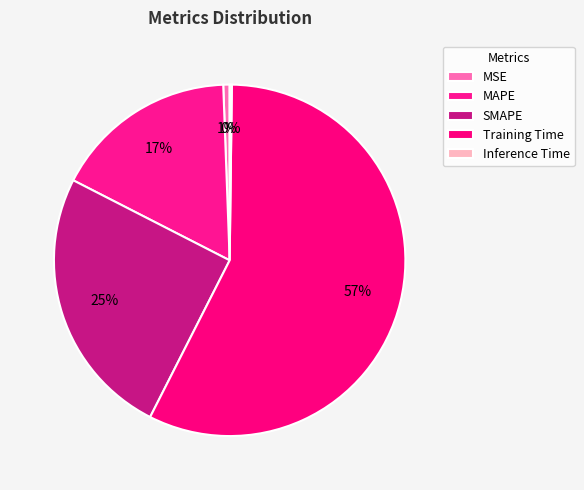

Rank the categories by value from highest to lowest.

Training Time, SMAPE, MAPE, MSE, Inference Time